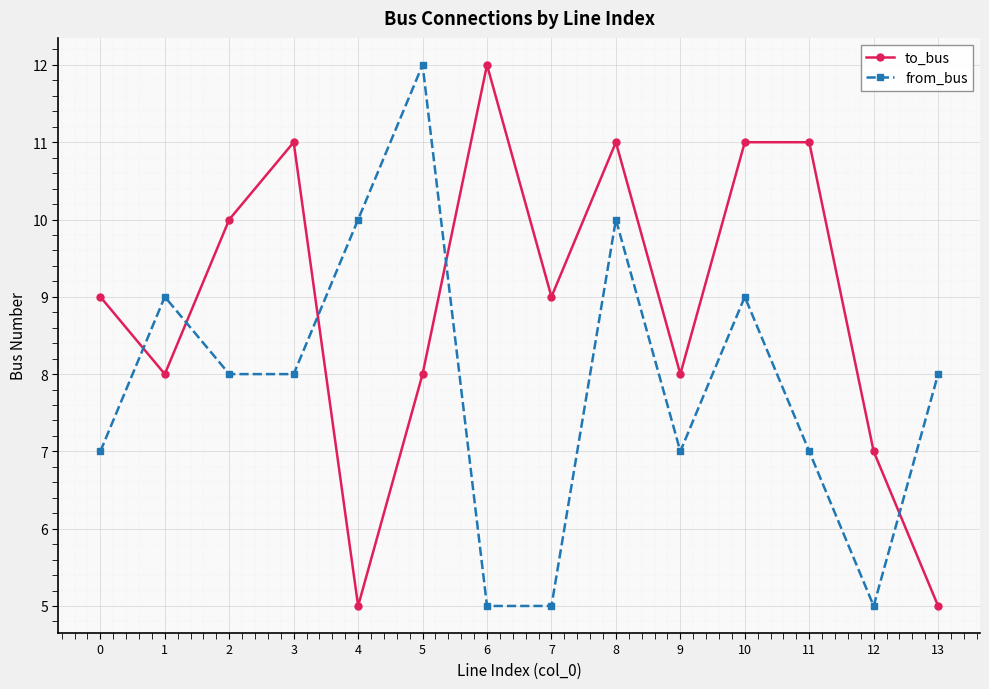

Read the from_bus value at 0.

7